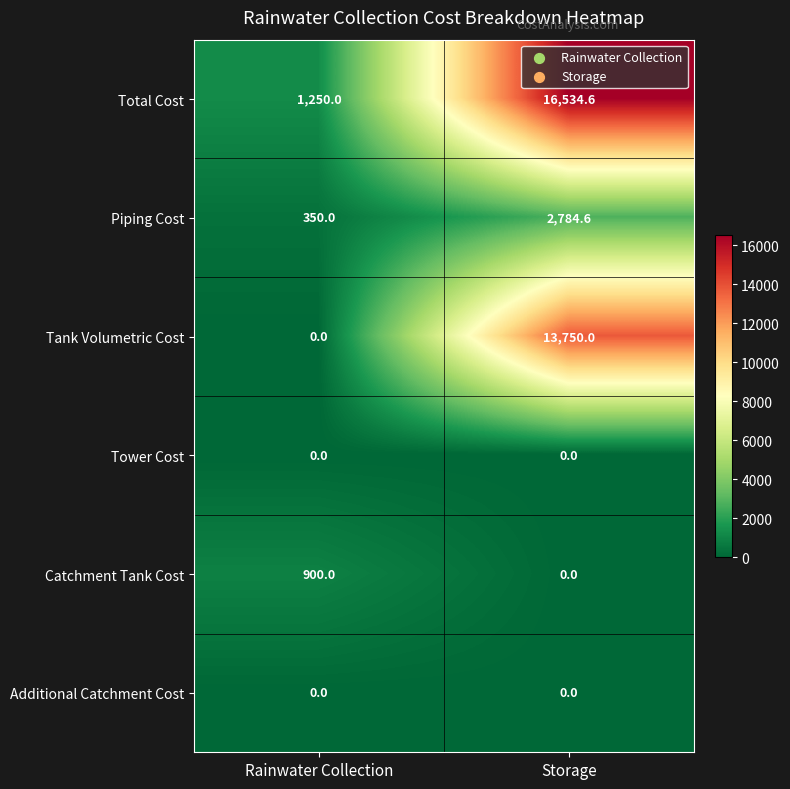

Reading left to right, list all the values displayed in this chart.

Total Cost: Rainwater Collection=1250.0	Storage=16534.6
Piping Cost: Rainwater Collection=350.0	Storage=2784.6
Tank Volumetric Cost: Rainwater Collection=0.0	Storage=13750.0
Tower Cost: Rainwater Collection=0.0	Storage=0.0
Catchment Tank Cost: Rainwater Collection=900.0	Storage=0.0
Additional Catchment Cost: Rainwater Collection=0.0	Storage=0.0